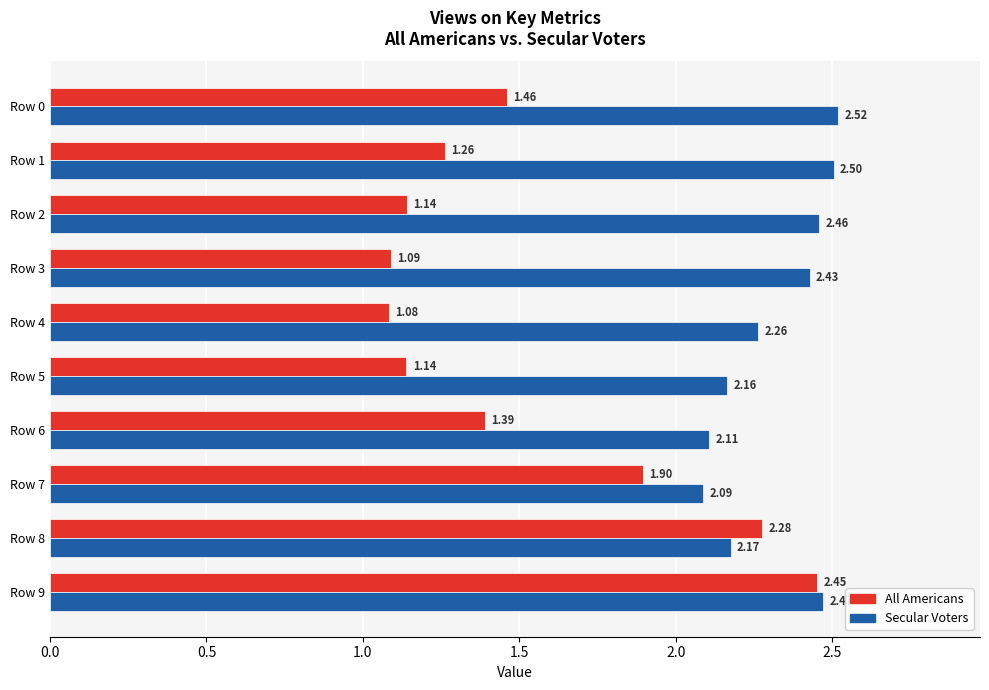

List the labels in order of Secular Voters value, smallest first.

Row 7, Row 6, Row 5, Row 8, Row 4, Row 3, Row 2, Row 9, Row 1, Row 0